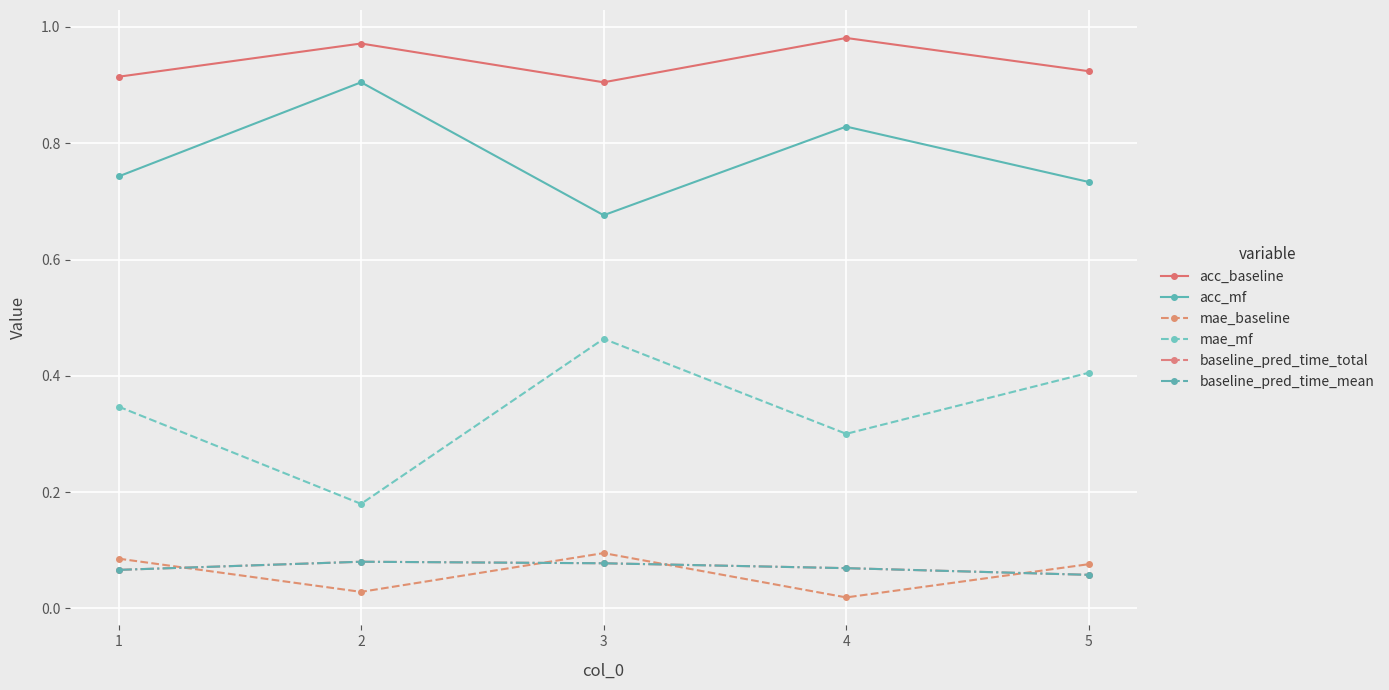

Reading left to right, transcribe all the data shown in this chart.

acc_baseline: 0.9	1.0	0.9	1.0	0.9
acc_mf: 0.7	0.9	0.7	0.8	0.7
mae_baseline: 0.1	0.0	0.1	0.0	0.1
mae_mf: 0.3	0.2	0.5	0.3	0.4
baseline_pred_time_total: 0.1	0.1	0.1	0.1	0.1
baseline_pred_time_mean: 0.1	0.1	0.1	0.1	0.1